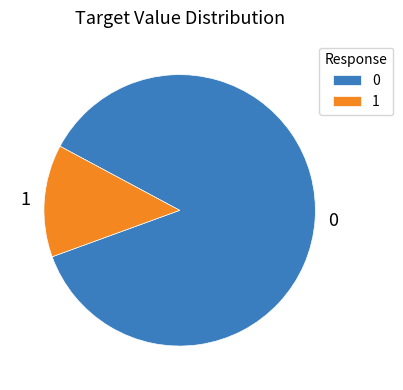

Combined, do 1 and 0 account for over 50%?

Yes